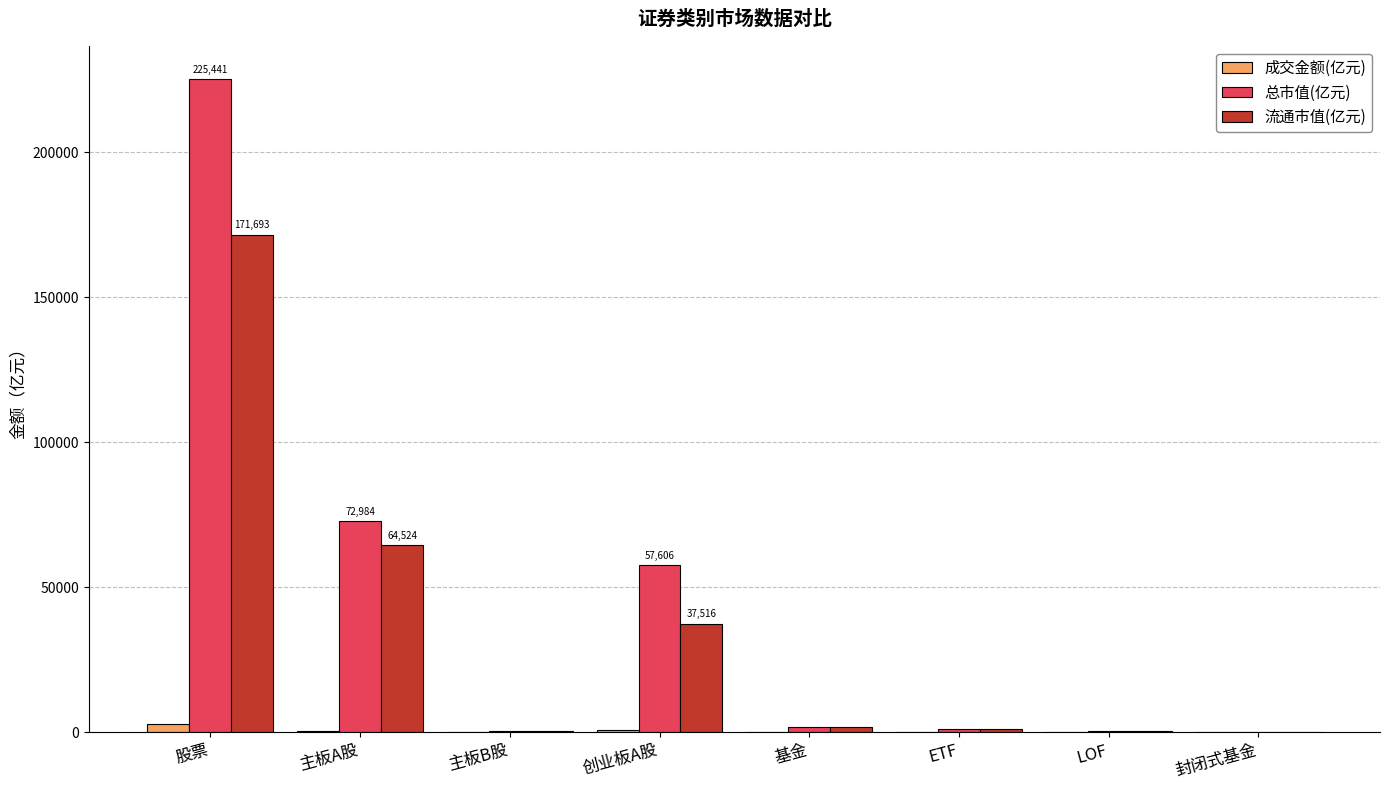

Is it true that 总市值(亿元) equals 72984.5 at 主板A股?

True